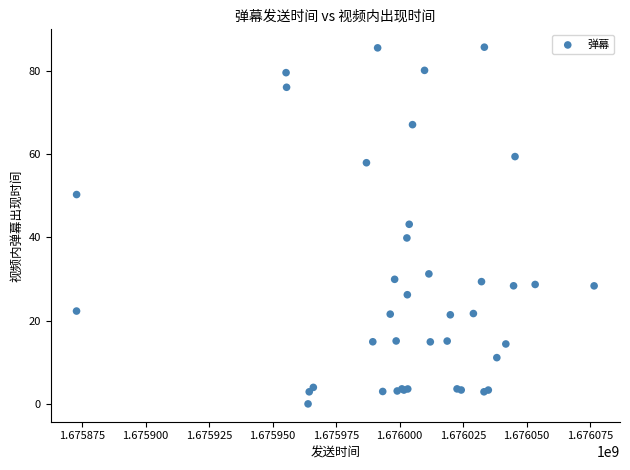

What Y value in the scatter plot is closest to 42?

43.1